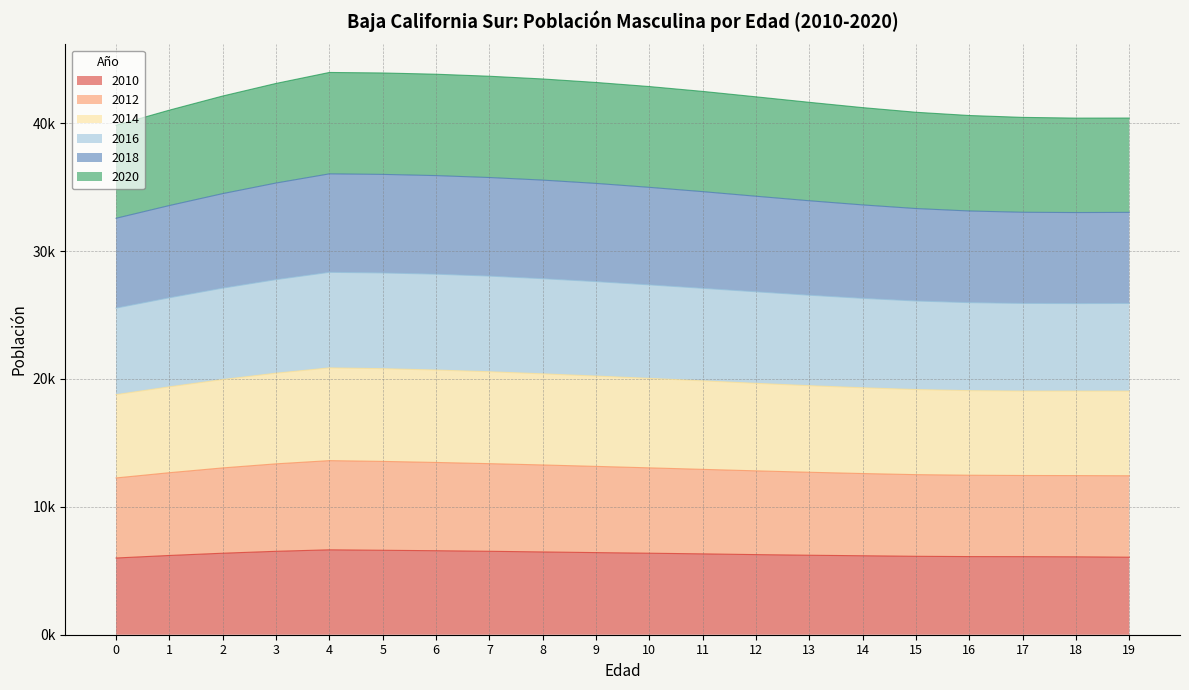

True or false: 2016 and 2010 intersect in this chart.

False